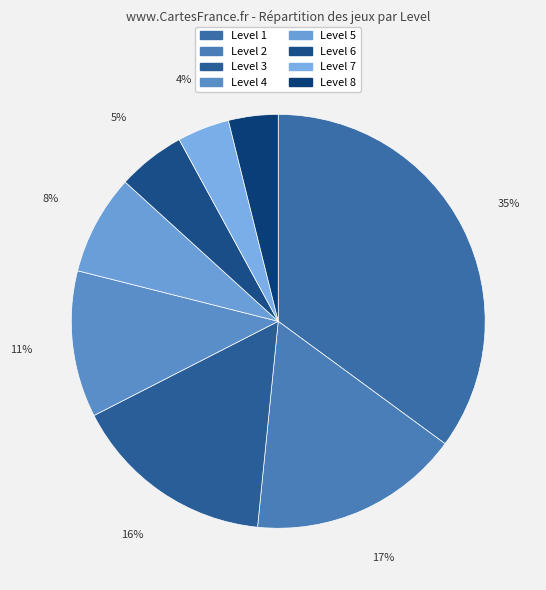

Count the number of slices in the pie.

8